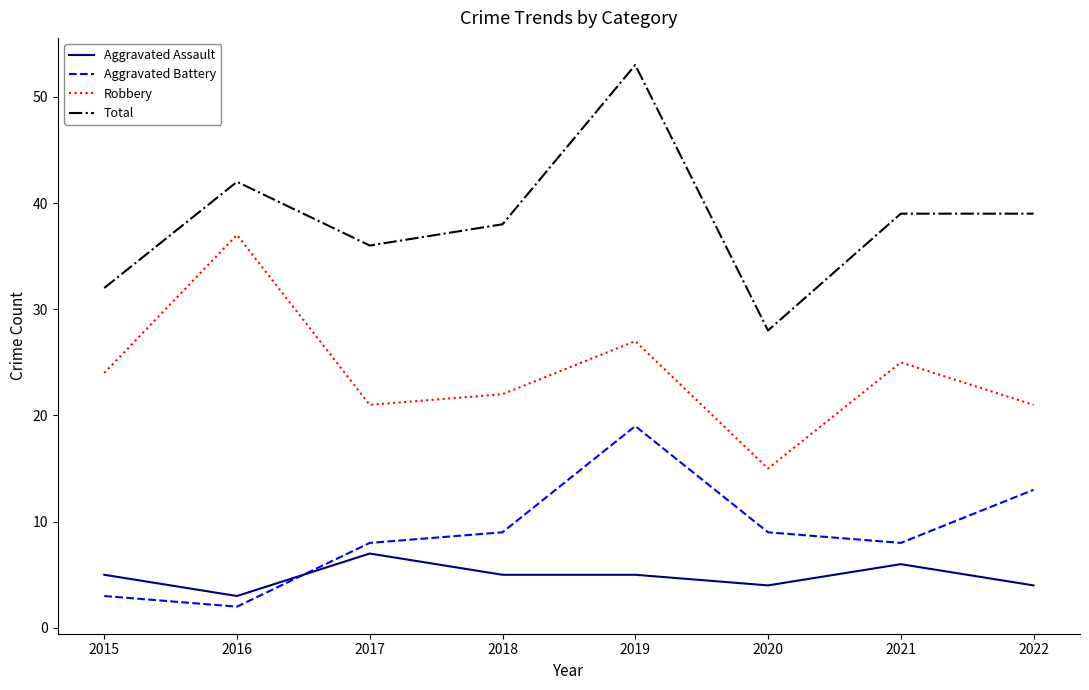

How many distinct data groups are displayed?

4